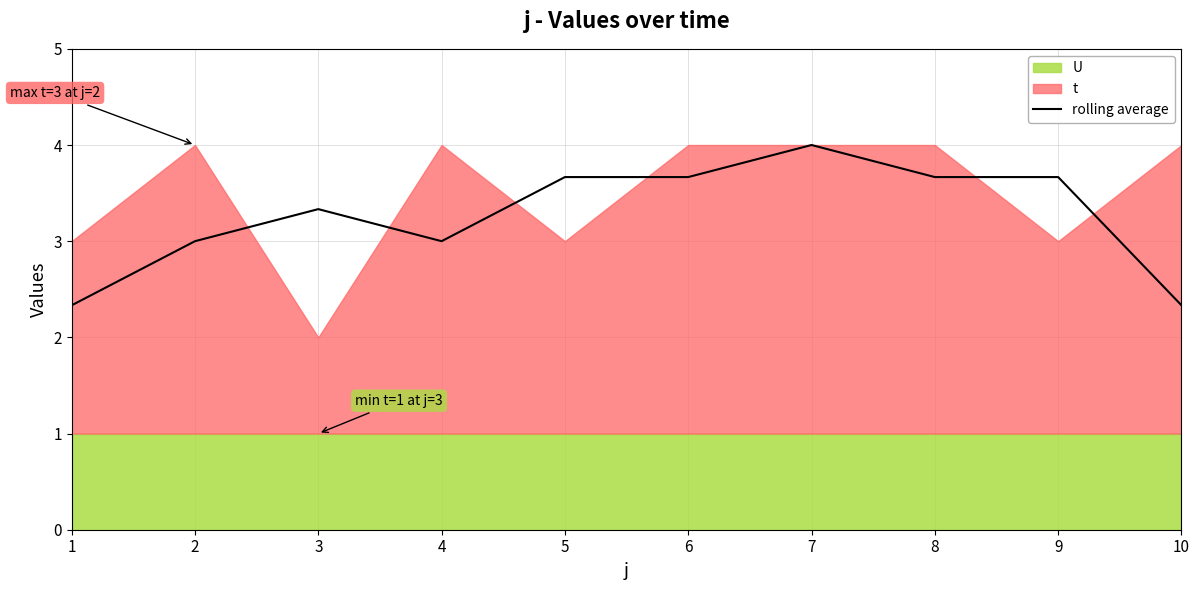

What is the value of the 4th point from the left?

3.0